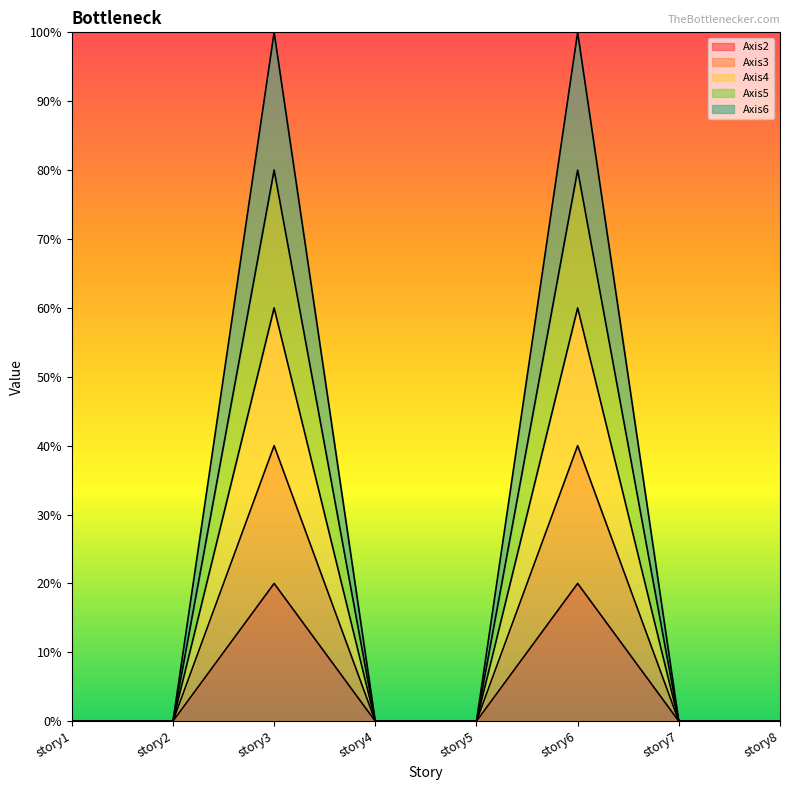

List the labels in order of Axis4 value, largest first.

story3, story6, story1, story2, story4, story5, story7, story8